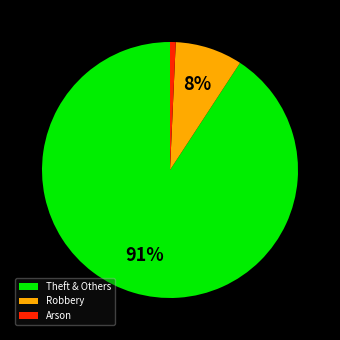

Rank the categories by value from lowest to highest.

Arson, Robbery, Theft & Others